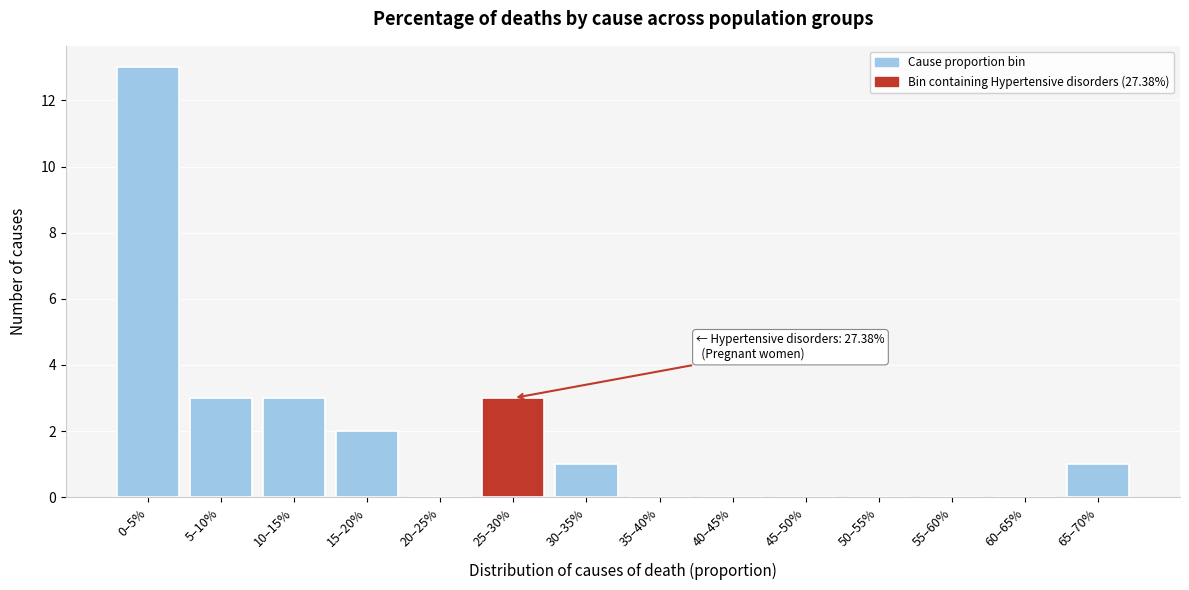

Reading right to left, list all the values displayed in this chart.

65–70%=1	60–65%=0	55–60%=0	50–55%=0	45–50%=0	40–45%=0	35–40%=0	30–35%=1	25–30%=3	20–25%=0	15–20%=2	10–15%=3	5–10%=3	0–5%=13